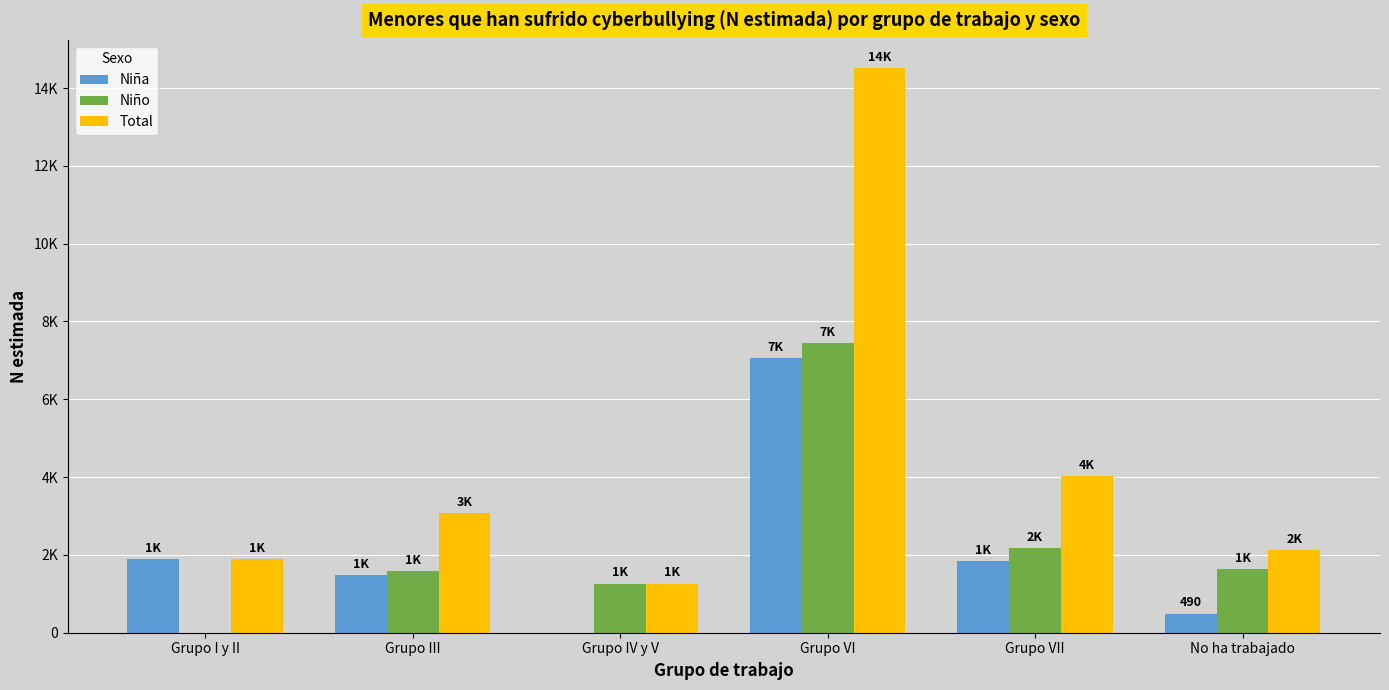

Are the bars horizontal?

No